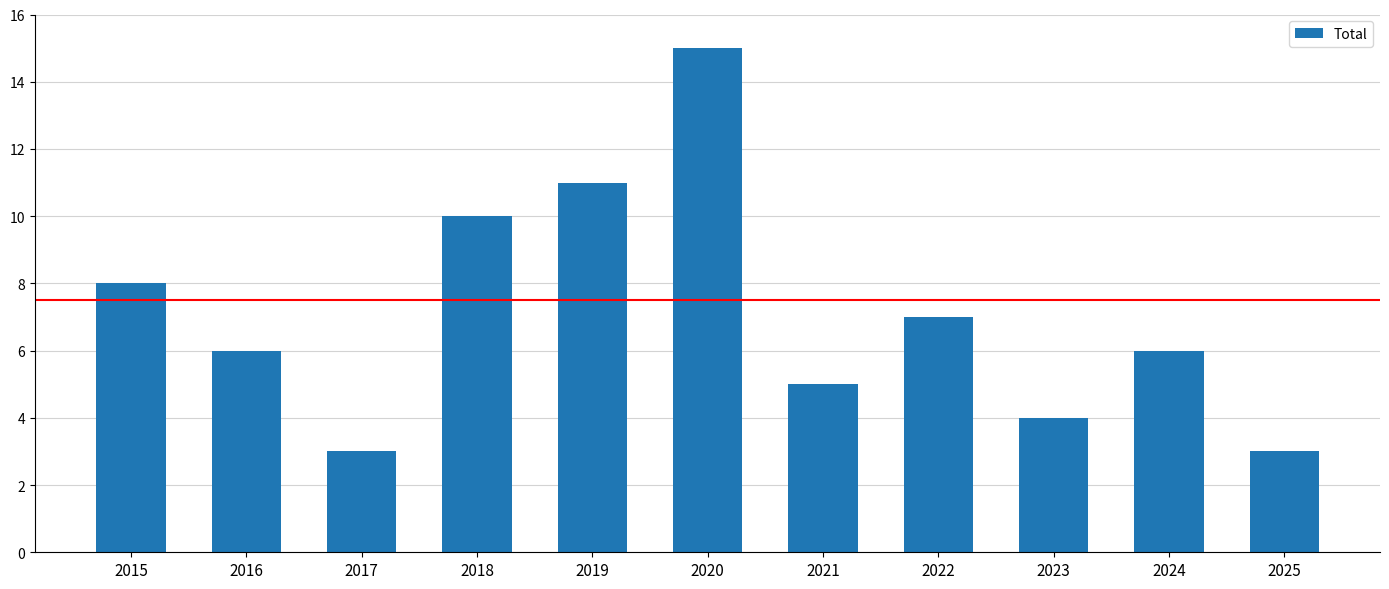

How many series are shown in this chart?

1